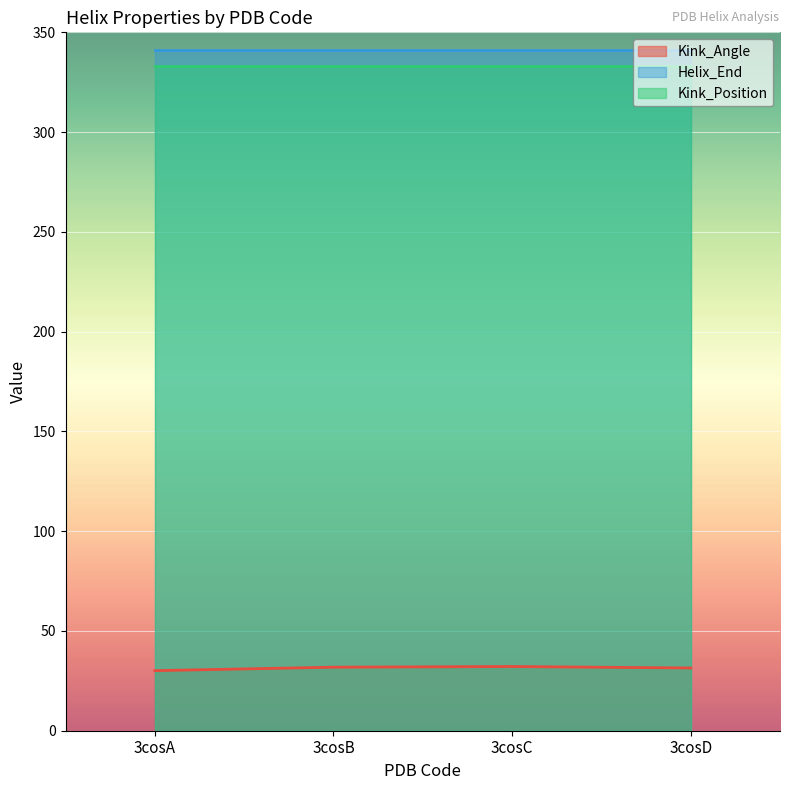

Reading left to right, what are all the values shown in this chart?

Kink_Angle: 3cosA=30.1	3cosB=31.8	3cosC=32.2	3cosD=31.4
Helix_End: 3cosA=341.0	3cosB=341.0	3cosC=341.0	3cosD=341.0
Kink_Position: 3cosA=333.0	3cosB=333.0	3cosC=333.0	3cosD=333.0